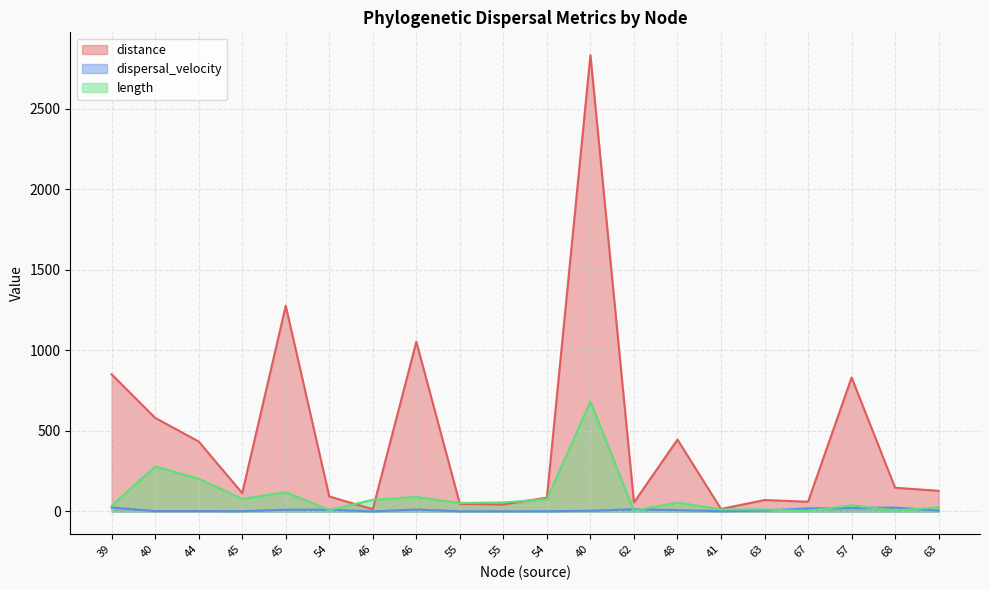

What is the difference between the highest and lowest values at 46?

72.0